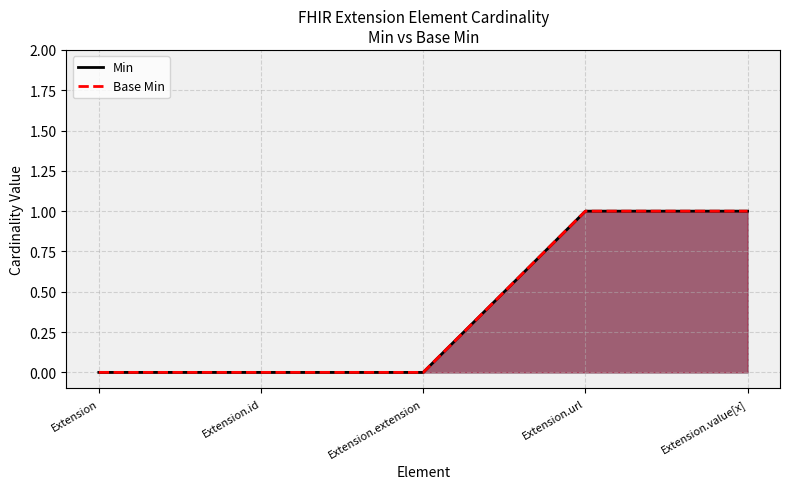

Reading right to left, list all the values displayed in this chart.

Min: Extension.value[x]=1	Extension.url=1	Extension.extension=0	Extension.id=0	Extension=0
Base Min: Extension.value[x]=1	Extension.url=1	Extension.extension=0	Extension.id=0	Extension=0